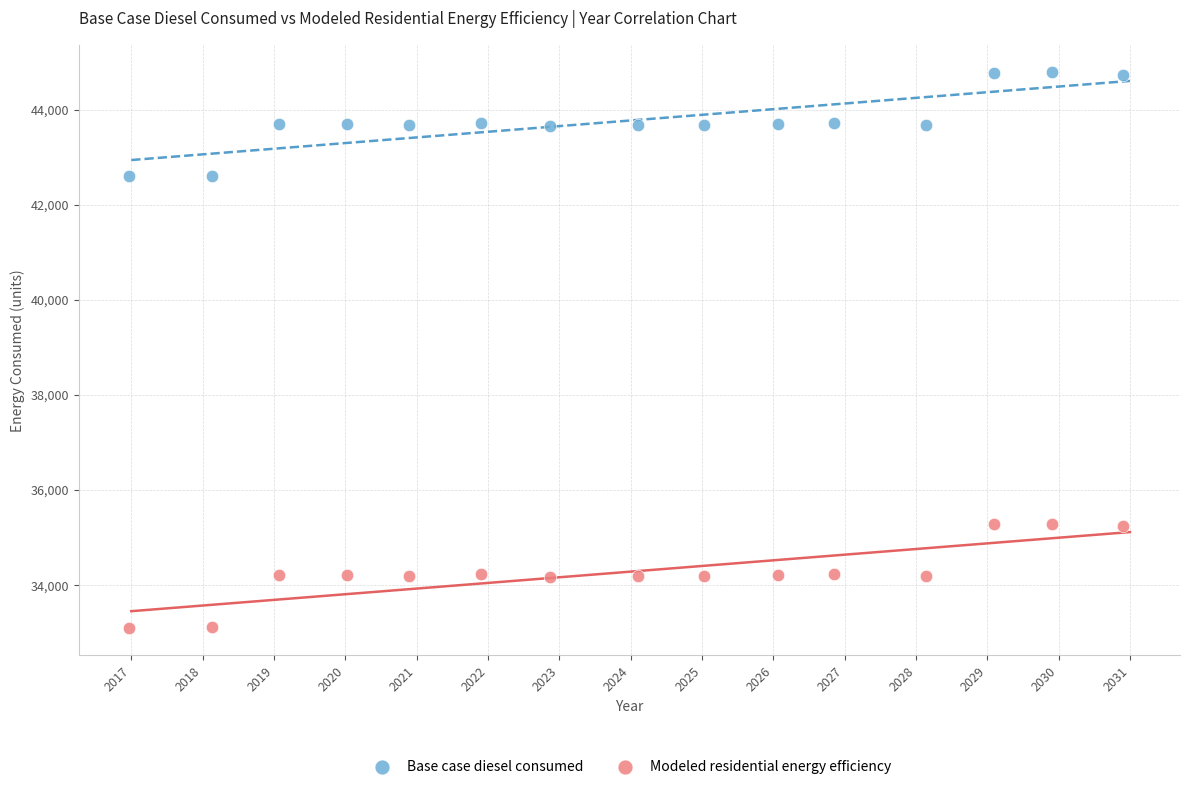

Which series contains the lowest Y value?

Modeled residential energy efficiency